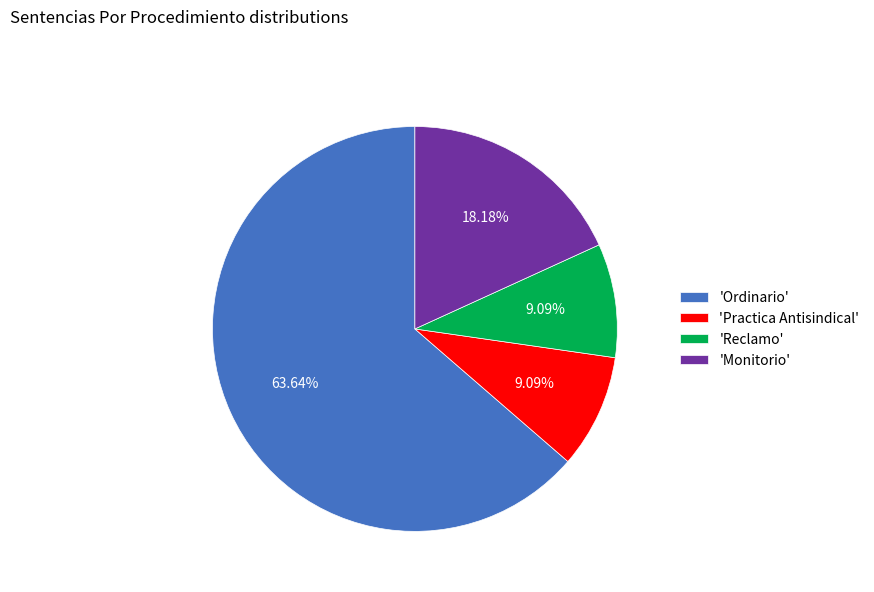

Which category has the biggest portion of the pie?

'Ordinario'